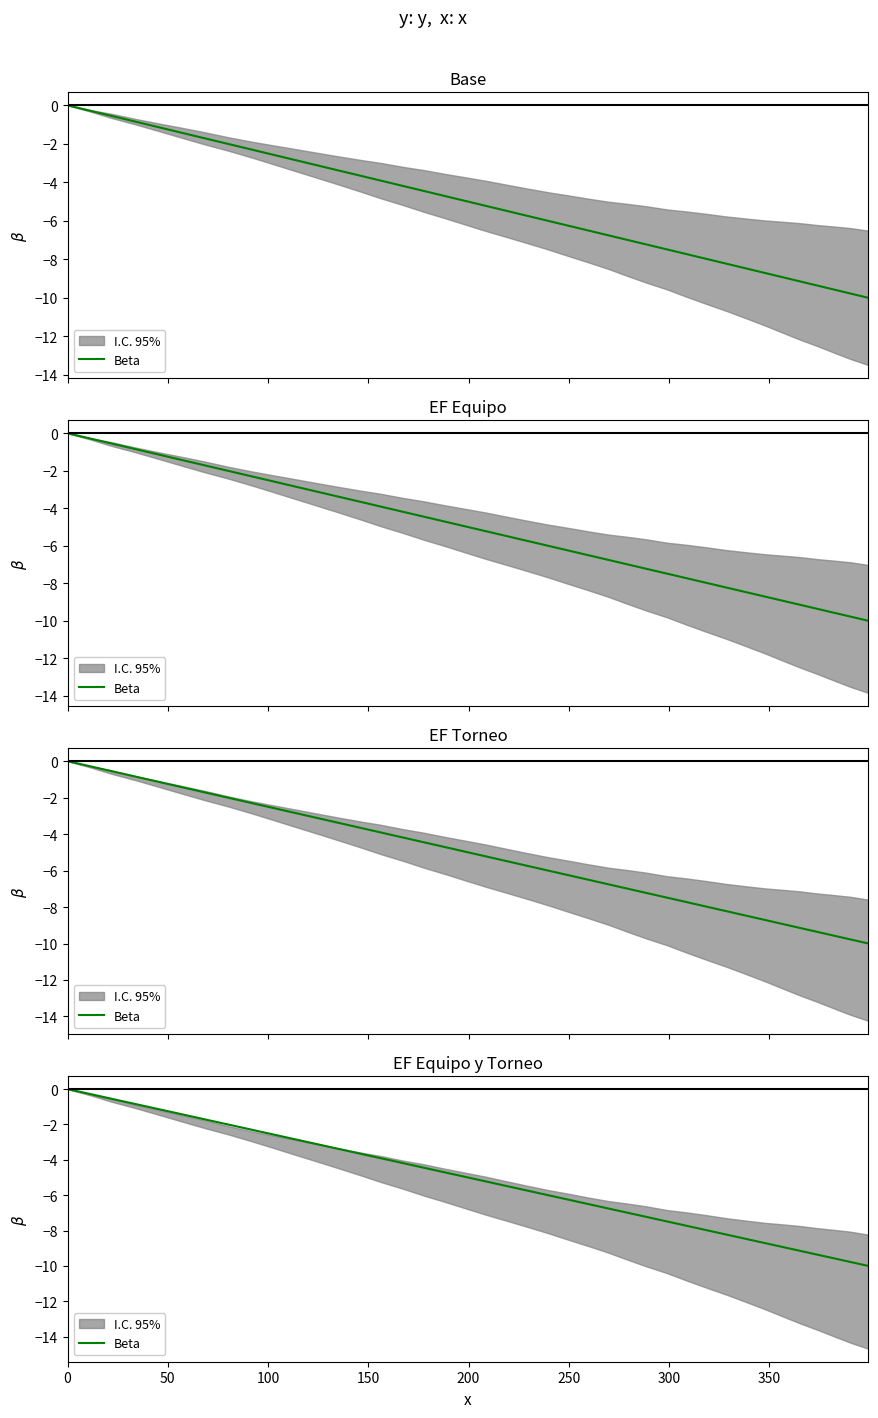

Is it true that the value at 25 is -4.2?

False